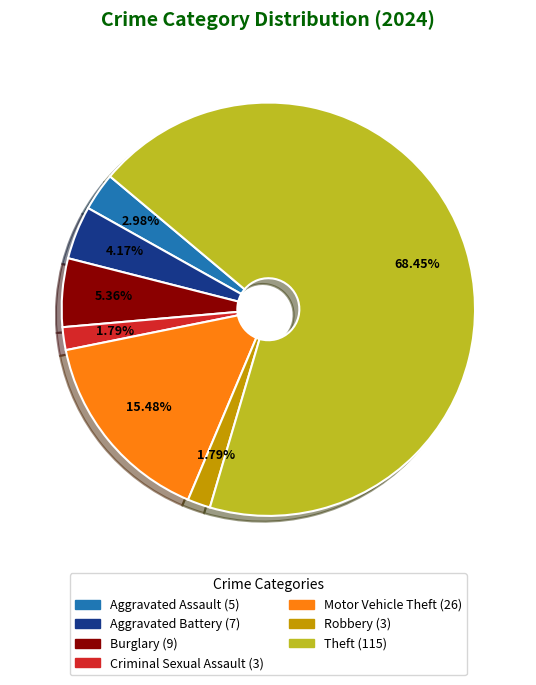

To the nearest percent, what is the difference between the largest and smallest slice percentages?

67%